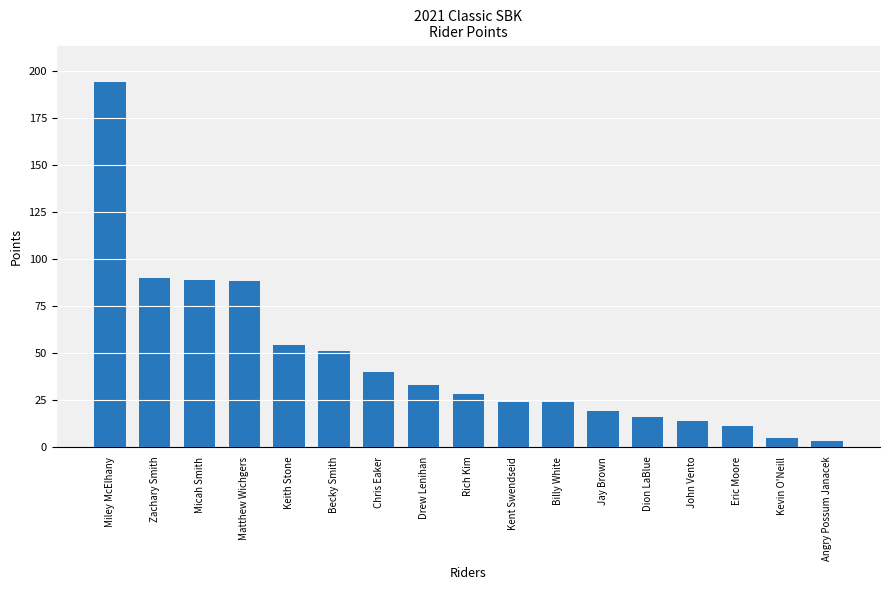

How many values are below 28?

8